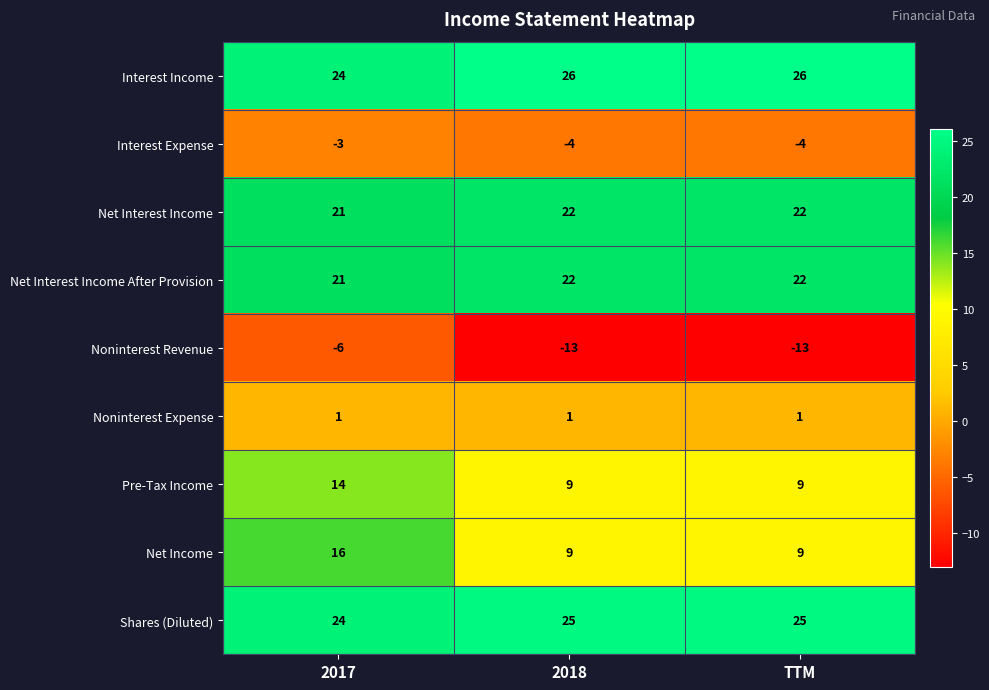

What is the spread (max minus min) of values at 2017?

30